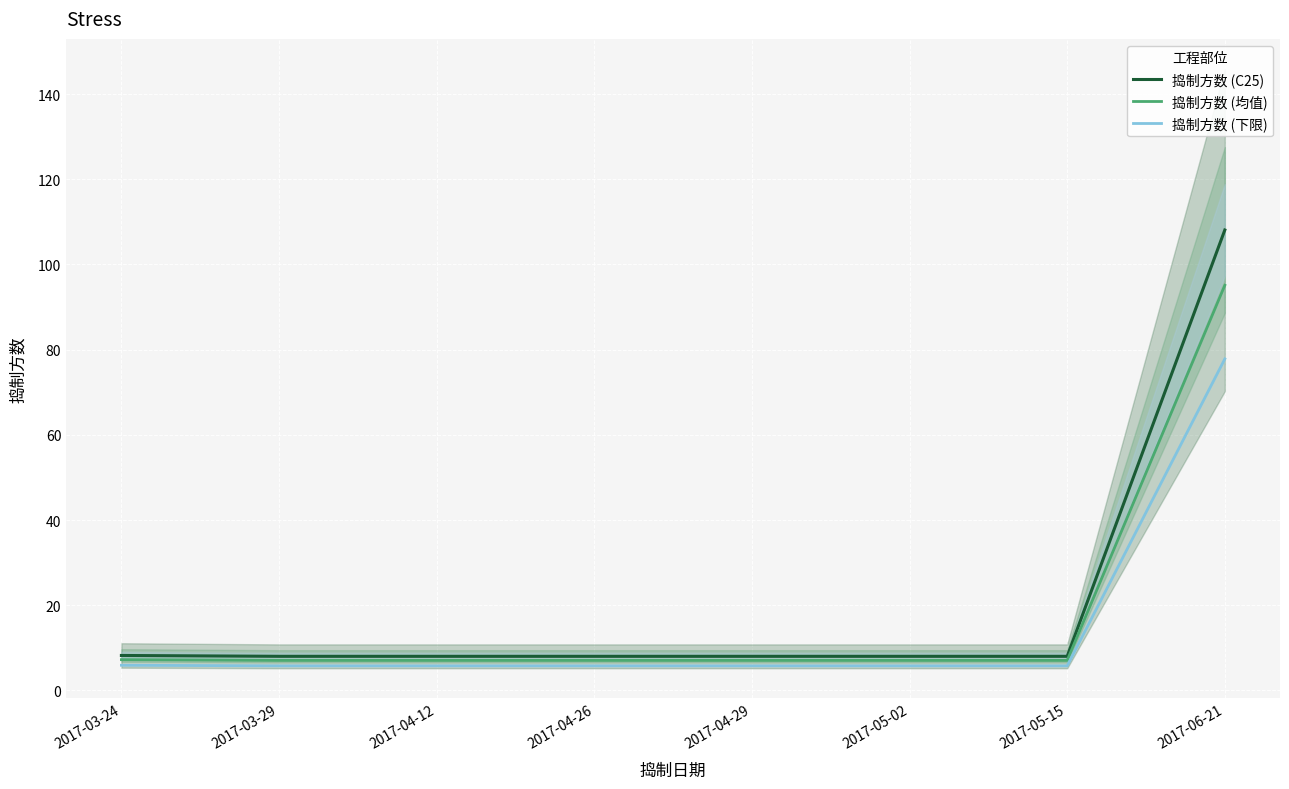

What is the sum of the 捣制方数 (C25) values at 2017-04-26 and 2017-04-12?

16.0